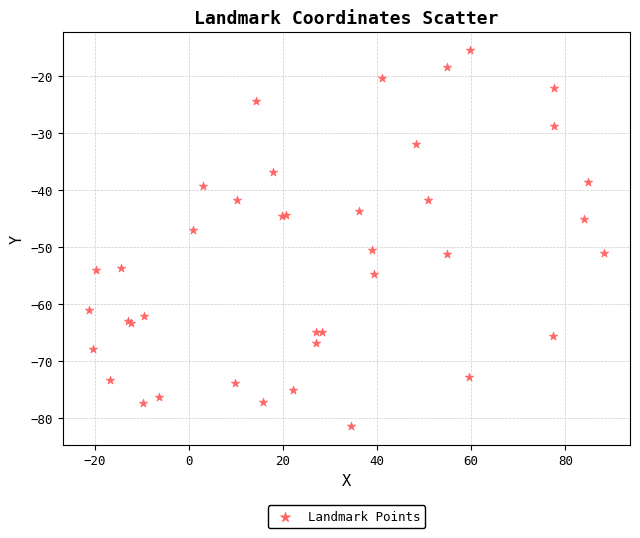

What Y value in the scatter plot is closest to -48?

-46.9